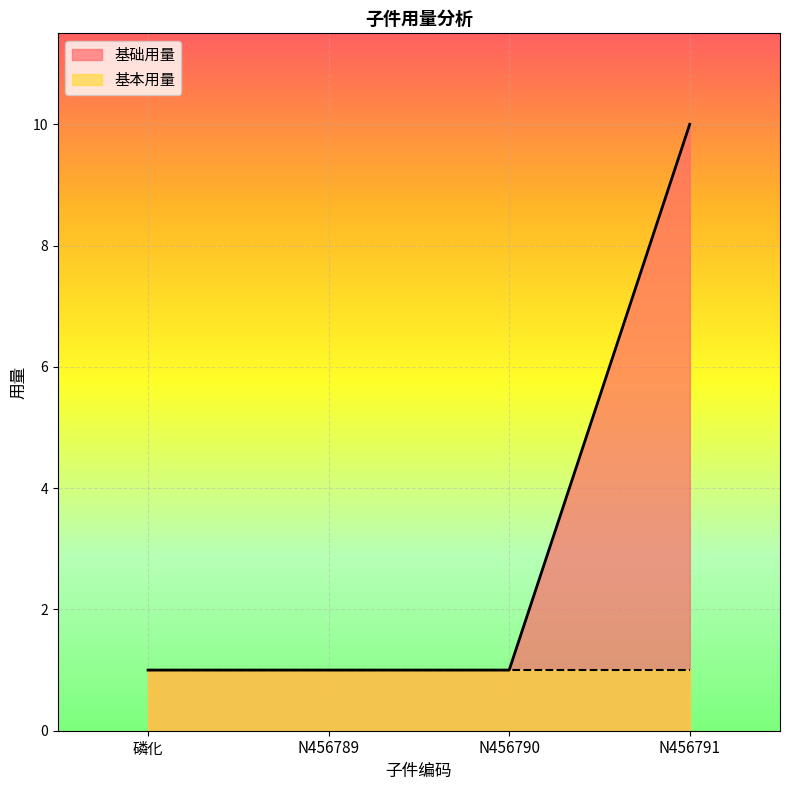

Reading left to right, transcribe all the data shown in this chart.

磷化=1	N456789=1	N456790=1	N456791=10